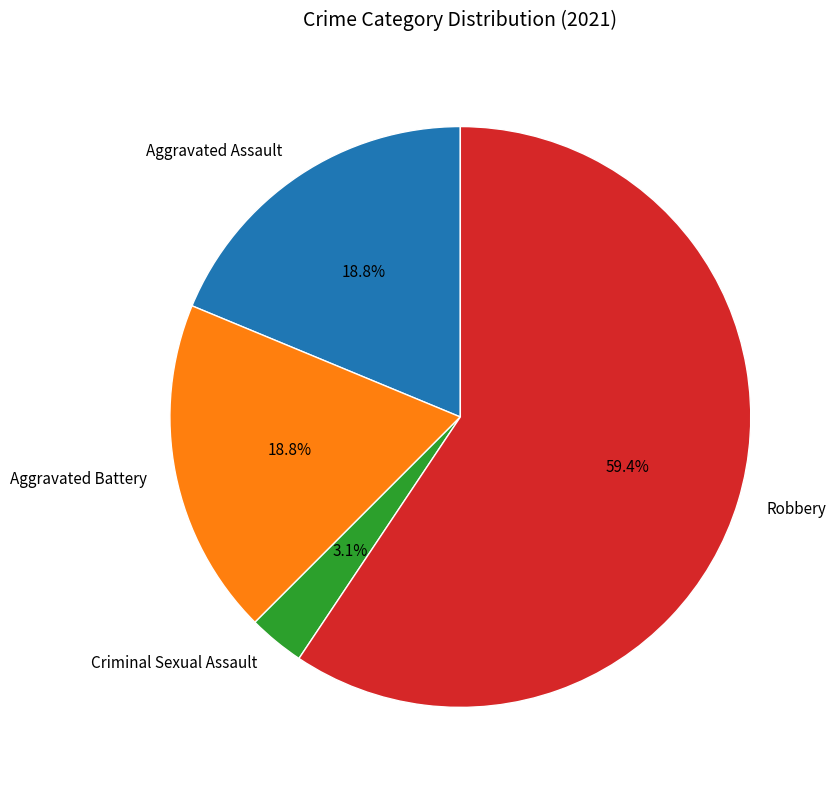

Which slice is the largest?

Robbery